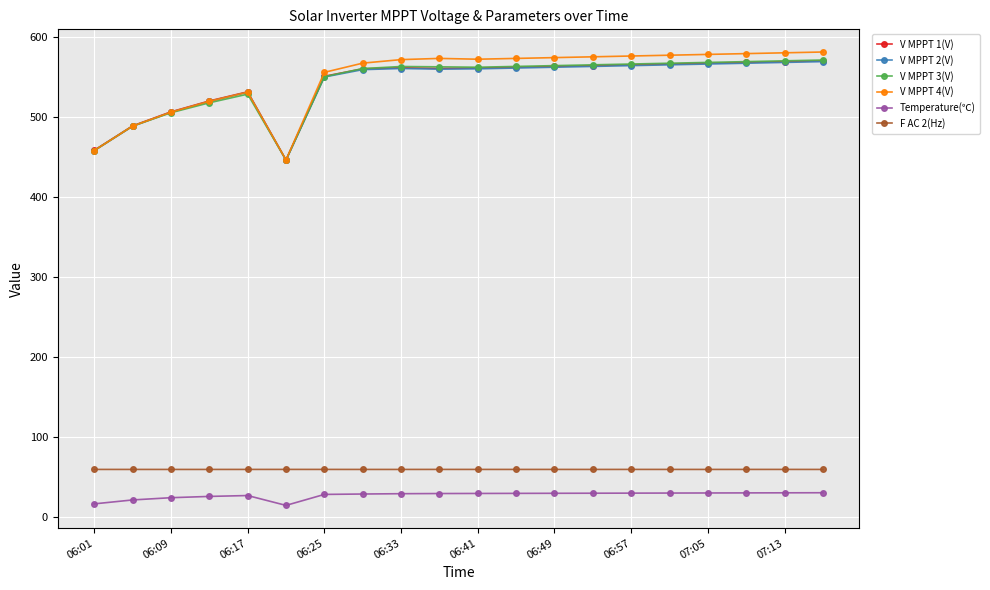

What is the sum of all V MPPT 1(V) values?

10838.4